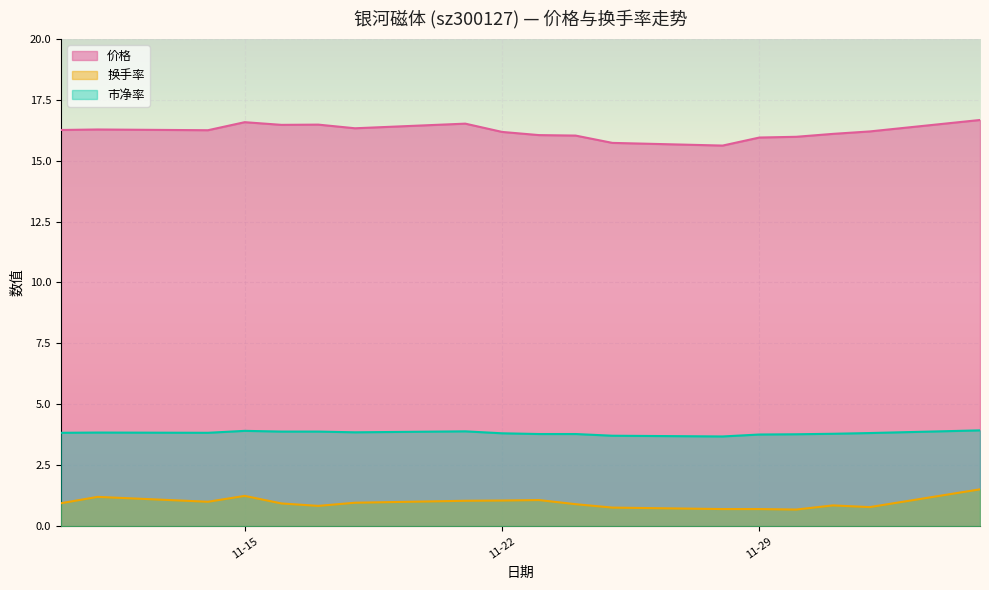

Which series changed the most between 2022-11-21 and 2022-11-25?

价格